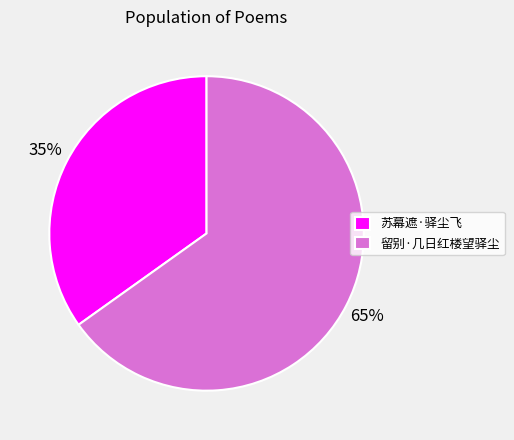

Which category has the smallest portion of the pie?

苏幕遮·驿尘飞